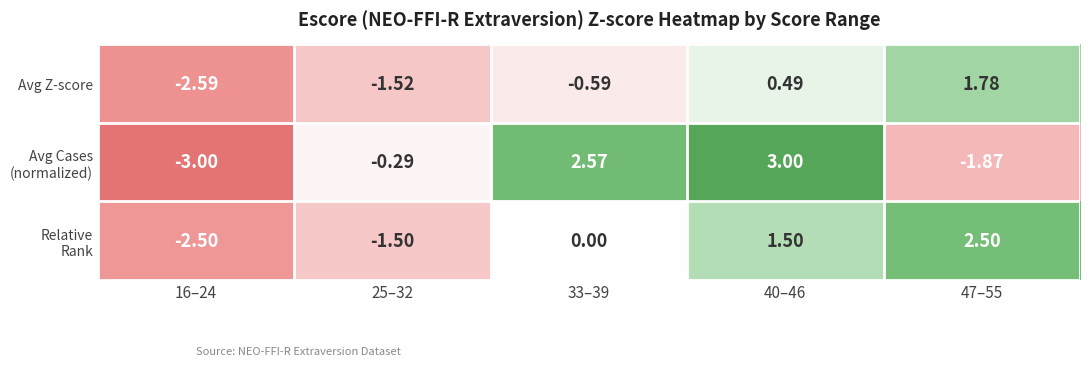

What is the total value across all series at 33–39?

2.0